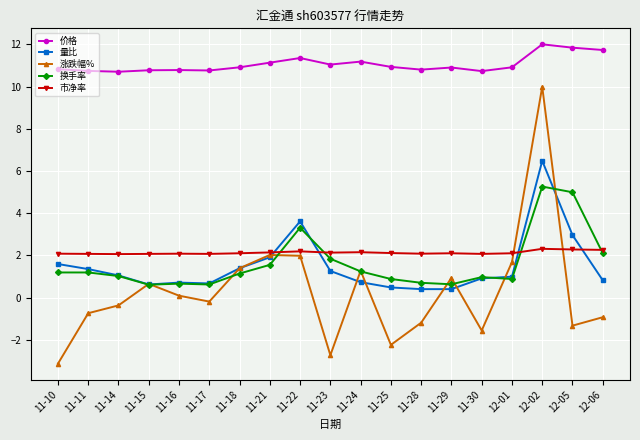

True or false: 价格 and 量比 intersect in this chart.

False